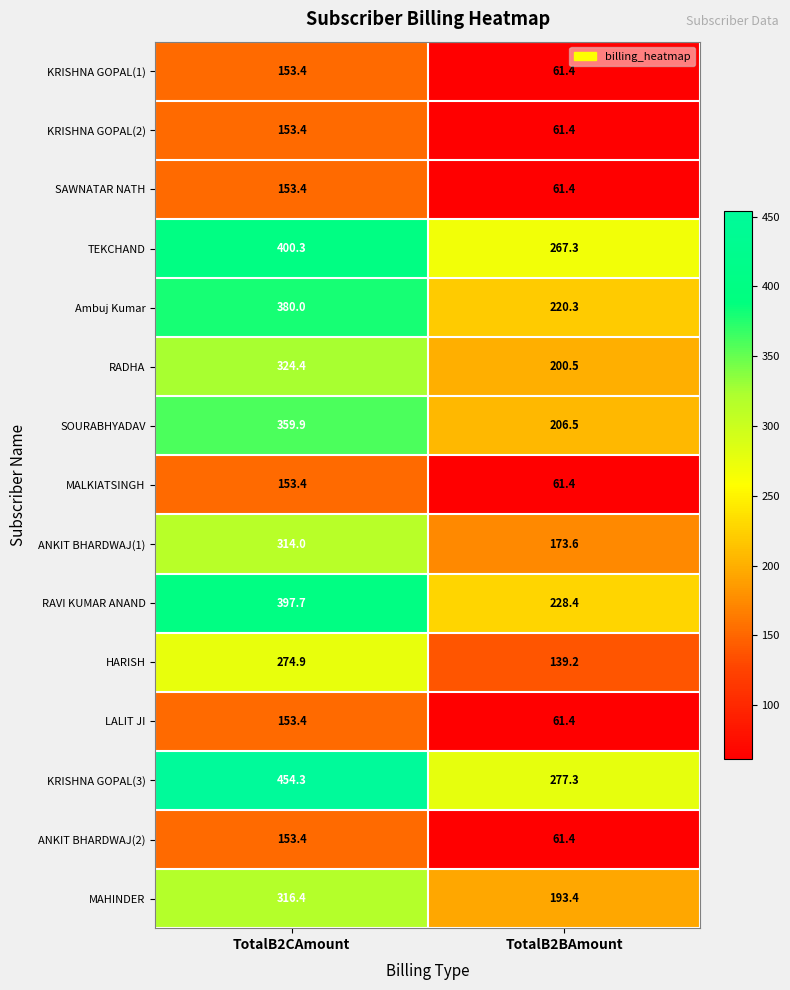

How many data points in KRISHNA GOPAL(1) are less than 153?

1